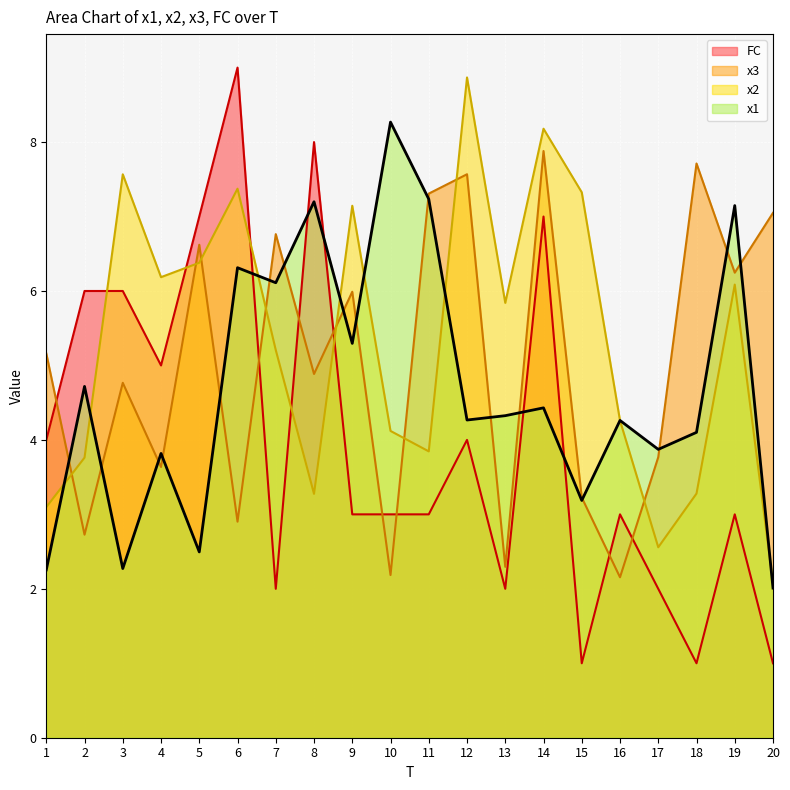

Reading left to right, transcribe all the data shown in this chart.

x1: 1=2.3	2=4.7	3=2.3	4=3.8	5=2.5	6=6.3	7=6.1	8=7.2	9=5.3	10=8.3	11=7.2	12=4.3	13=4.3	14=4.4	15=3.2	16=4.3	17=3.9	18=4.1	19=7.1	20=2.0
x2: 1=3.1	2=3.8	3=7.6	4=6.2	5=6.4	6=7.4	7=5.2	8=3.3	9=7.1	10=4.1	11=3.8	12=8.9	13=5.8	14=8.2	15=7.3	16=4.3	17=2.6	18=3.3	19=6.1	20=2.1
x3: 1=5.2	2=2.7	3=4.8	4=3.6	5=6.6	6=2.9	7=6.8	8=4.9	9=6.0	10=2.2	11=7.3	12=7.6	13=2.3	14=7.9	15=3.2	16=2.2	17=3.8	18=7.7	19=6.2	20=7.0
FC: 1=4.0	2=6.0	3=6.0	4=5.0	5=7.0	6=9.0	7=2.0	8=8.0	9=3.0	10=3.0	11=3.0	12=4.0	13=2.0	14=7.0	15=1.0	16=3.0	17=2.0	18=1.0	19=3.0	20=1.0